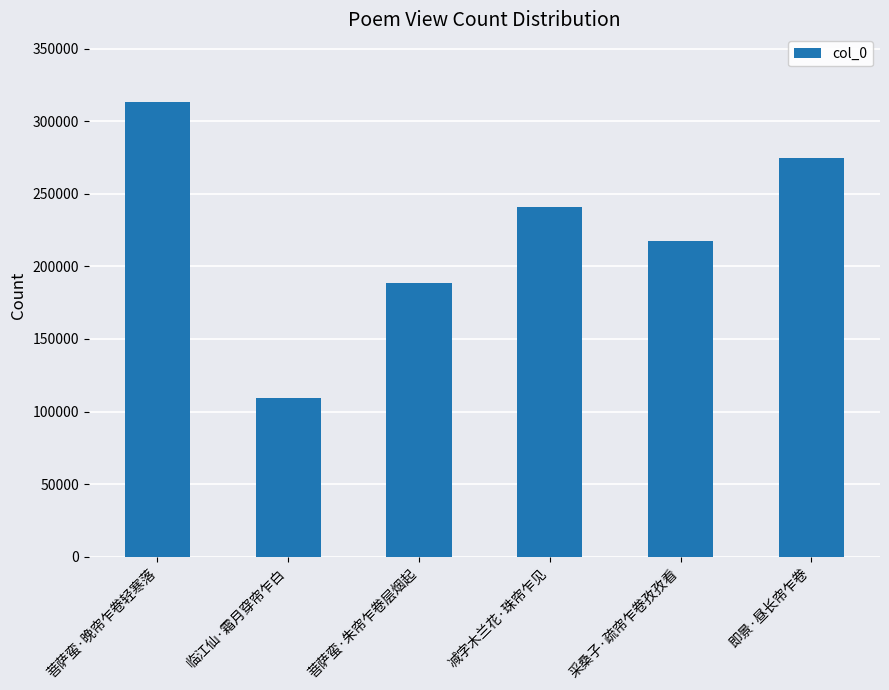

Which label corresponds to the largest value in the chart?

菩萨蛮·晚帘乍卷轻寒落